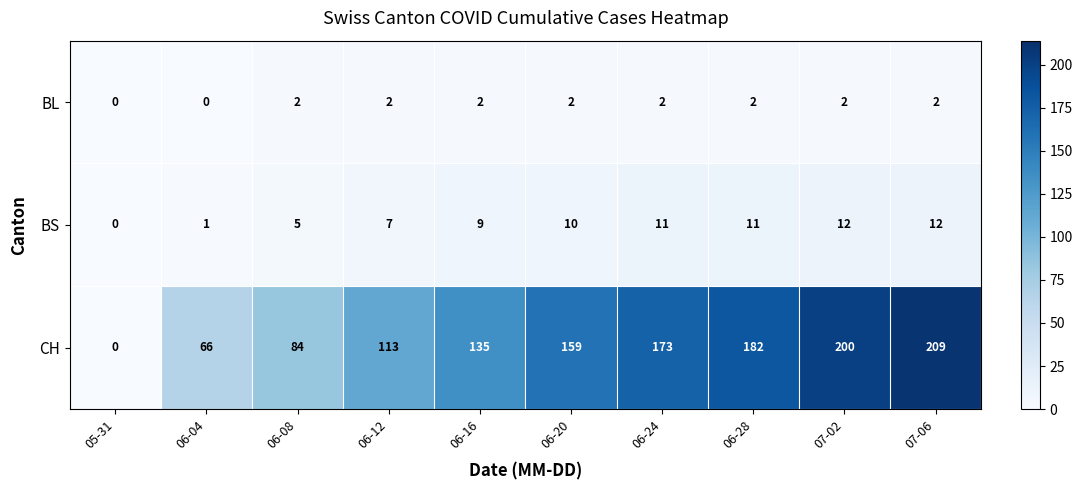

The value of BL at 06-12 is 2. True or false?

True